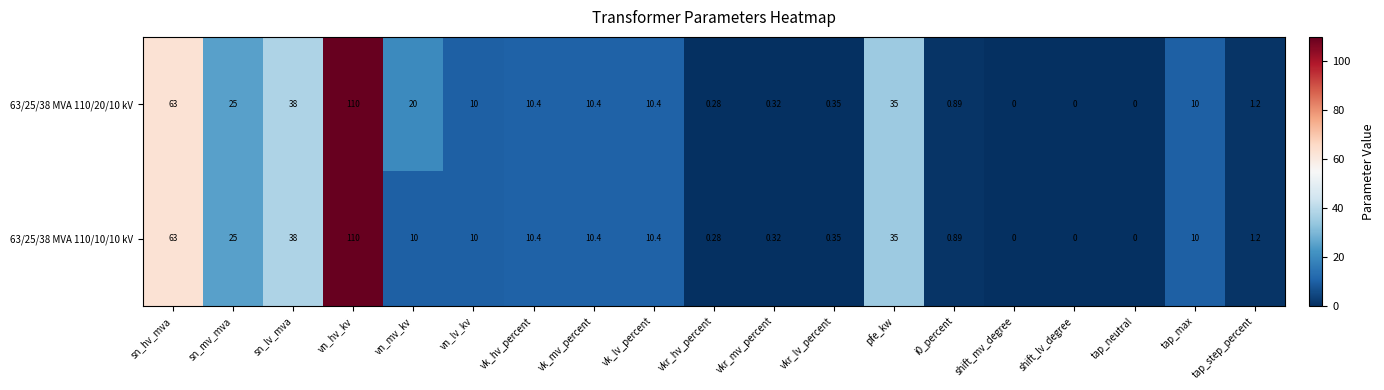

Which label corresponds to the largest value in the chart?

vn_hv_kv